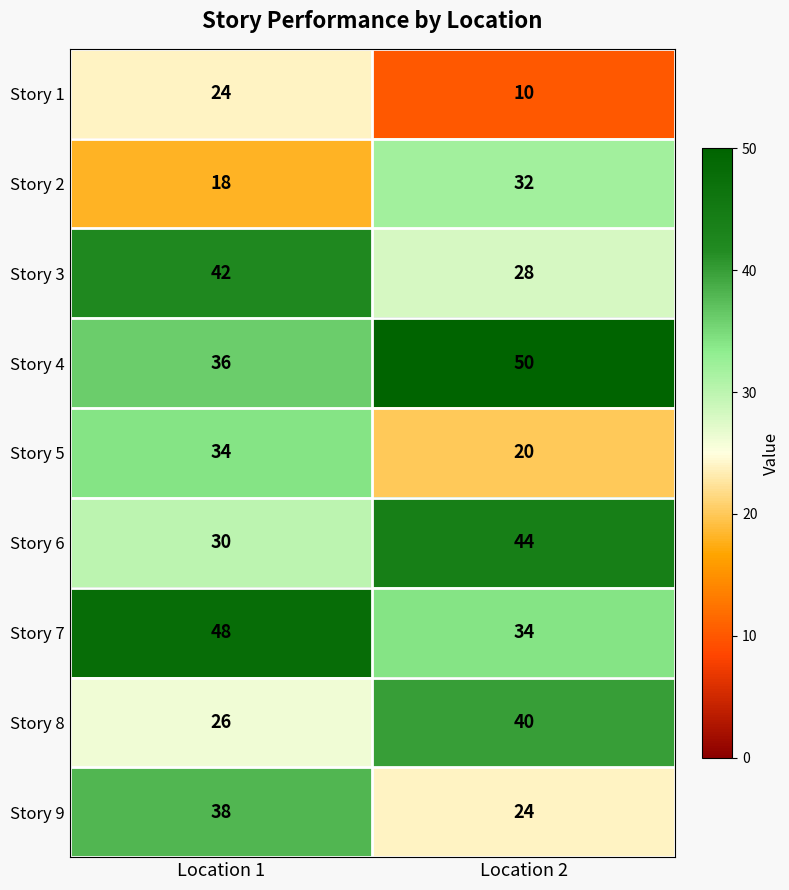

Which category has the lowest value across all series?

Location 2